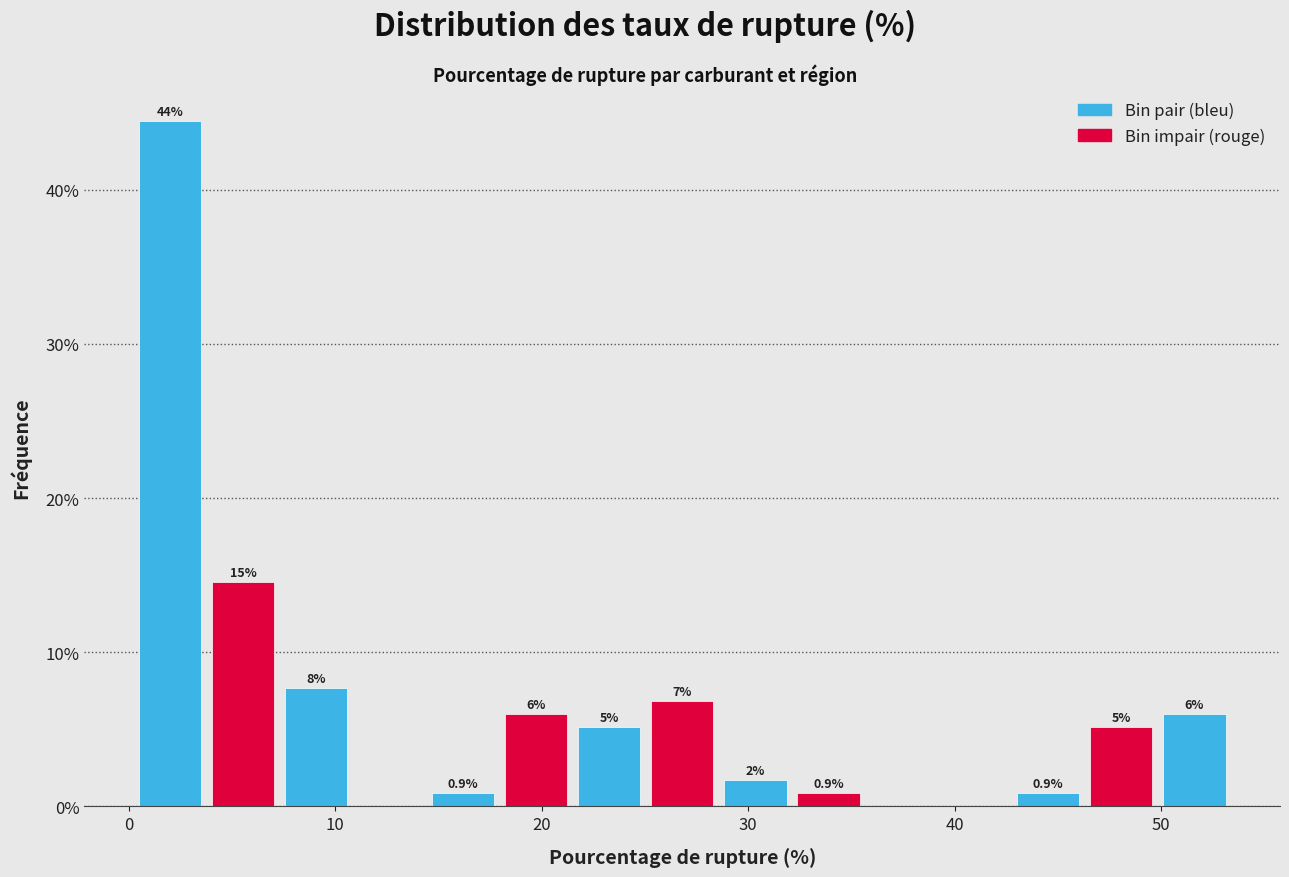

Read against the x-axis, roughly where is the centre of the tallest bar?

2